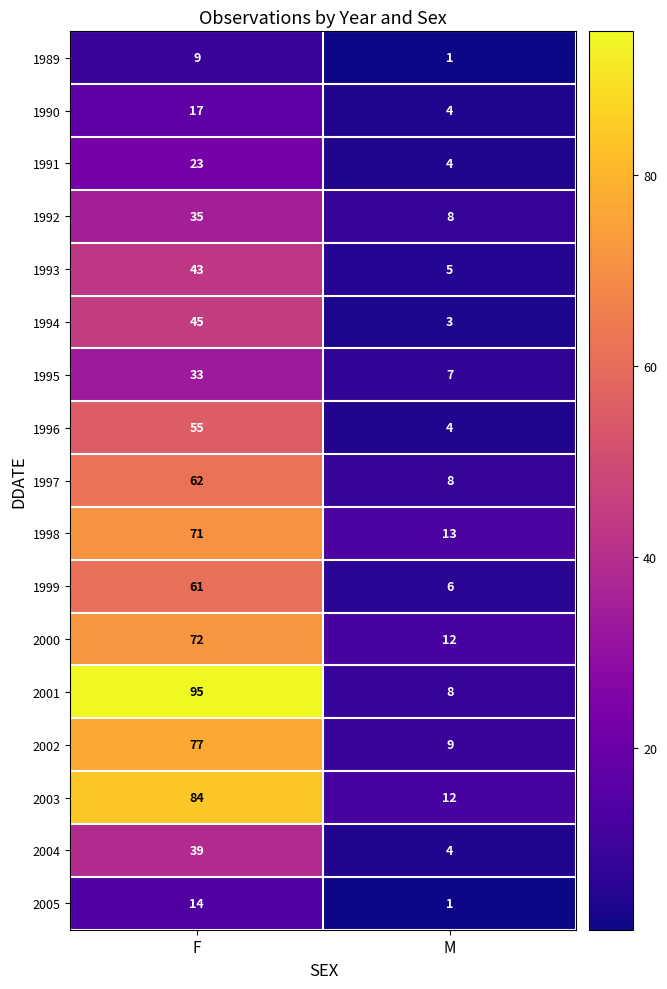

What is the difference between the maximum and minimum values in the 2001 series?

87